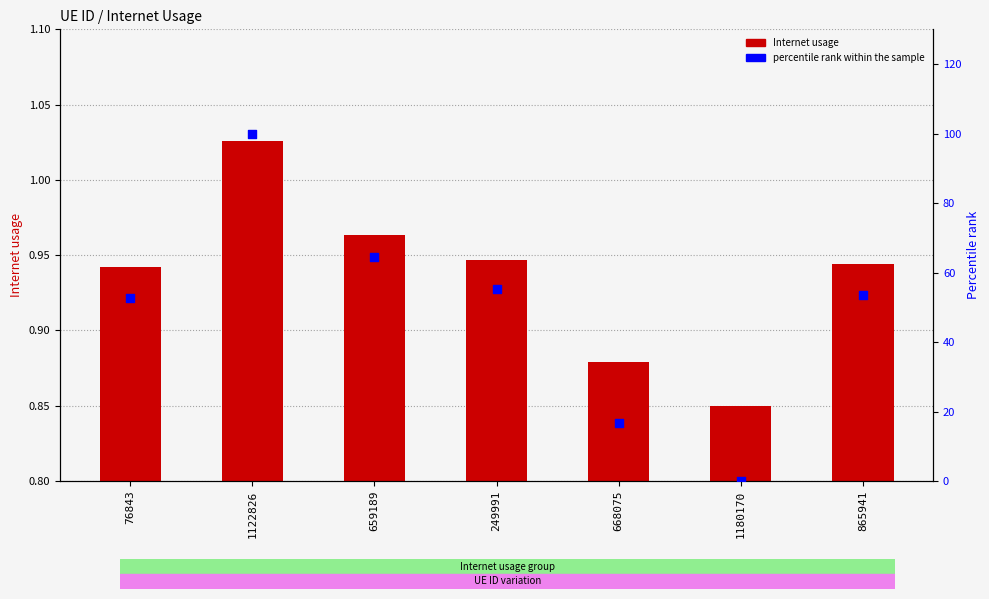

Which series contains the lowest Y value?

percentile rank within the sample